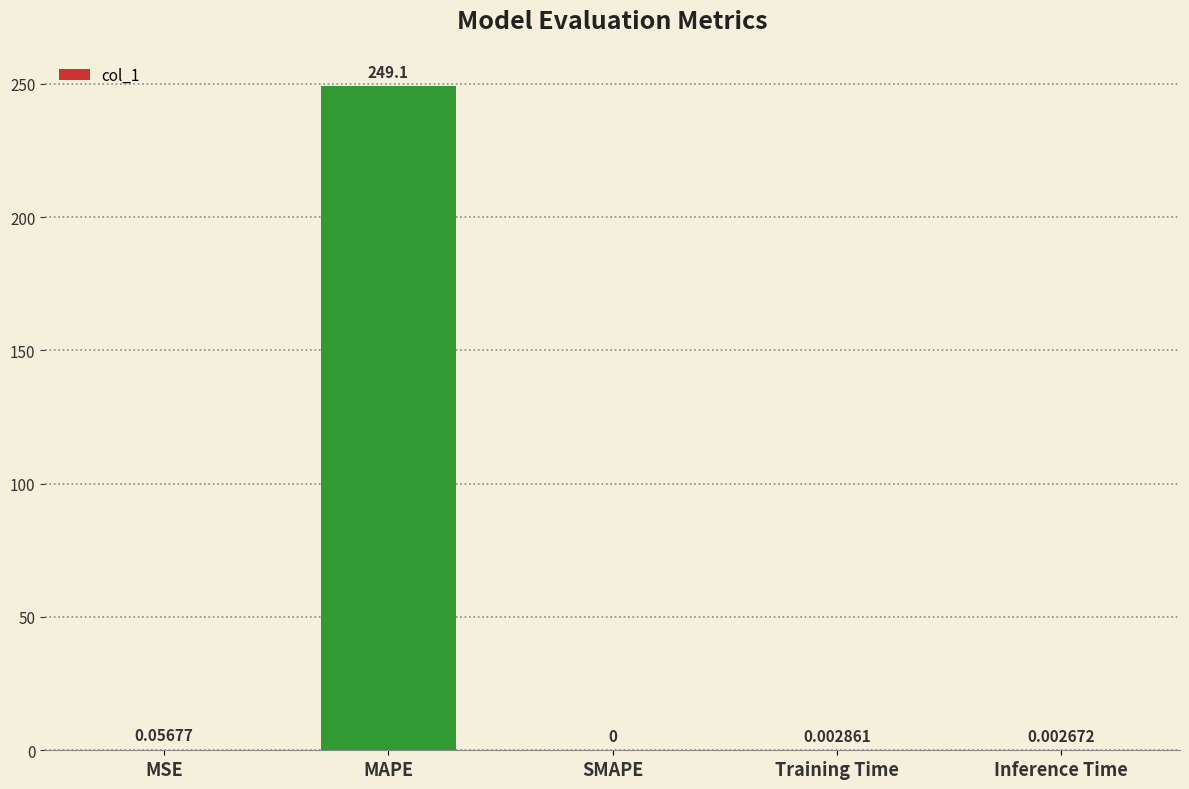

Is it true that the value at MAPE is 249.1?

True